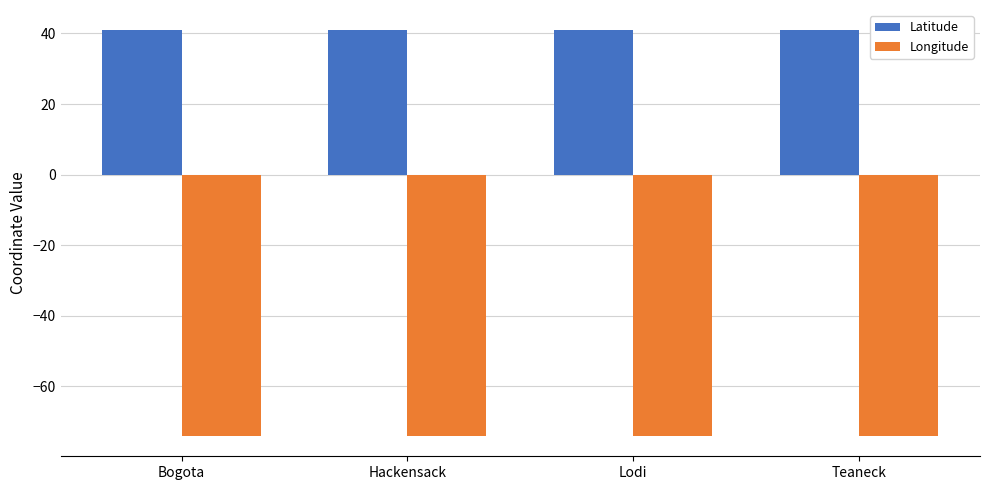

What is the difference between the maximum and minimum values in the Longitude series?

0.1